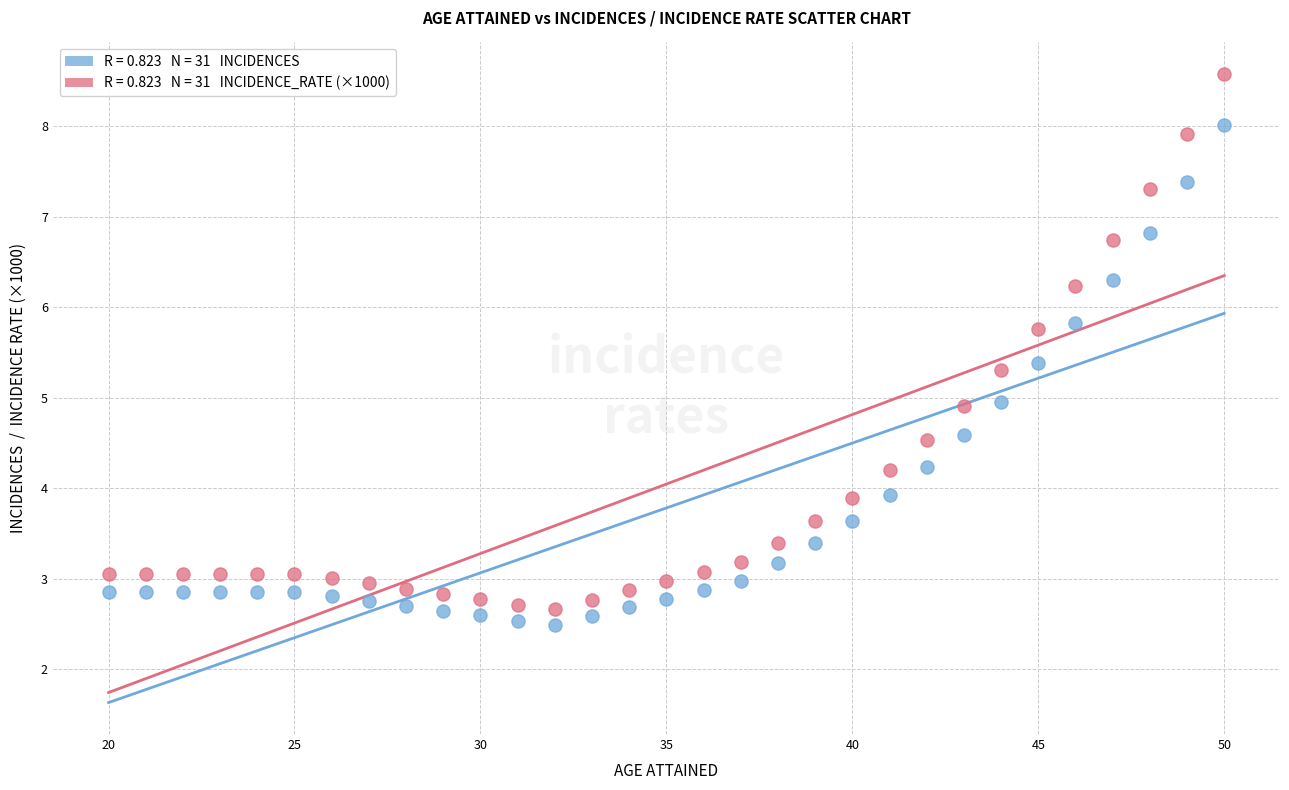

Across all data points, what is the range of Y values (max minus min)?

6.1